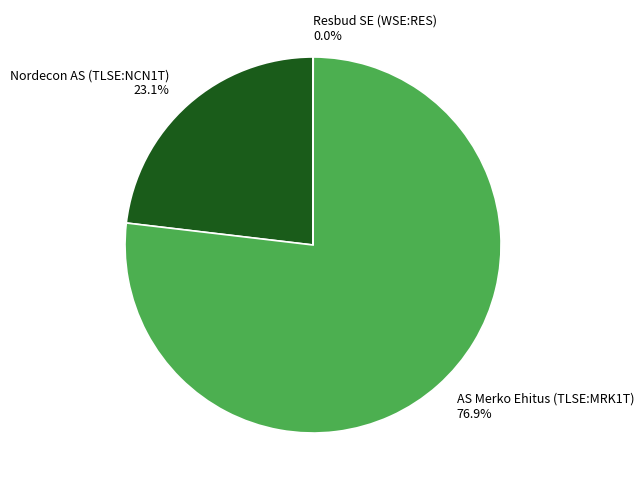

Is it true that AS Merko Ehitus (TLSE:MRK1T) is 68% of the pie?

False